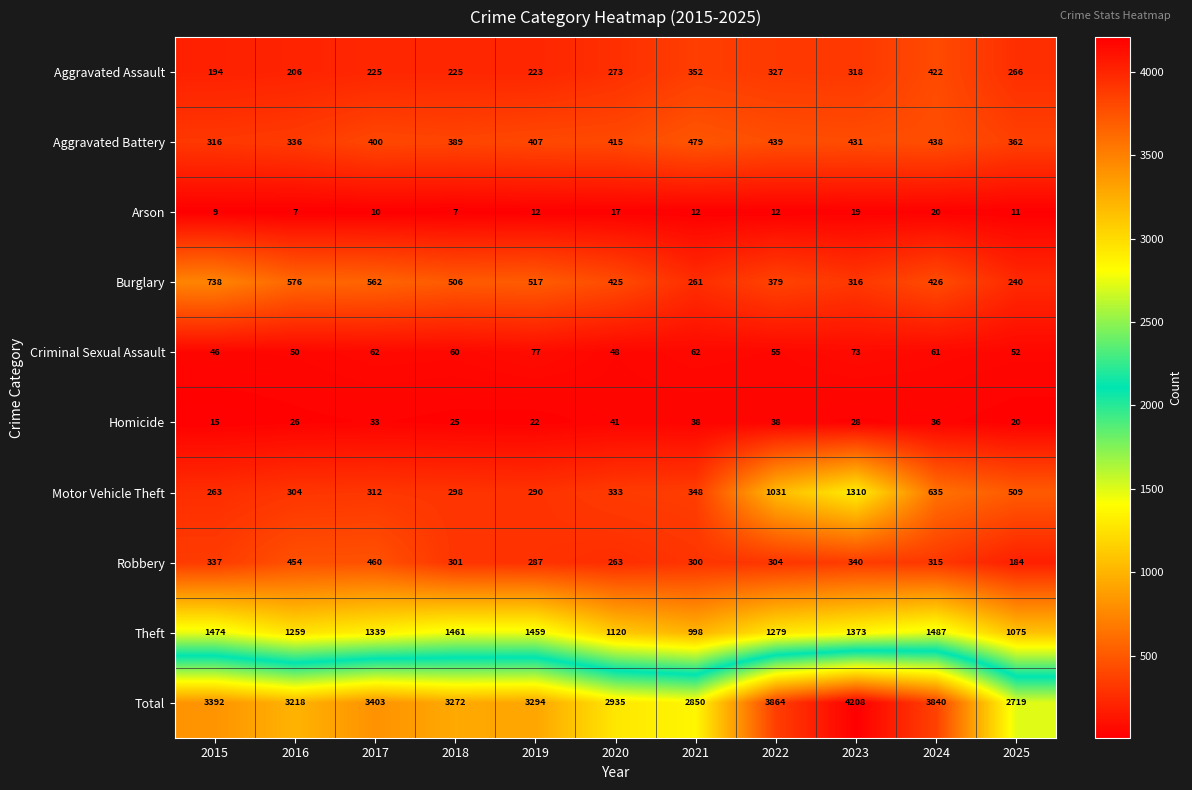

Between 2016 and 2025, which series saw the biggest shift?

Total